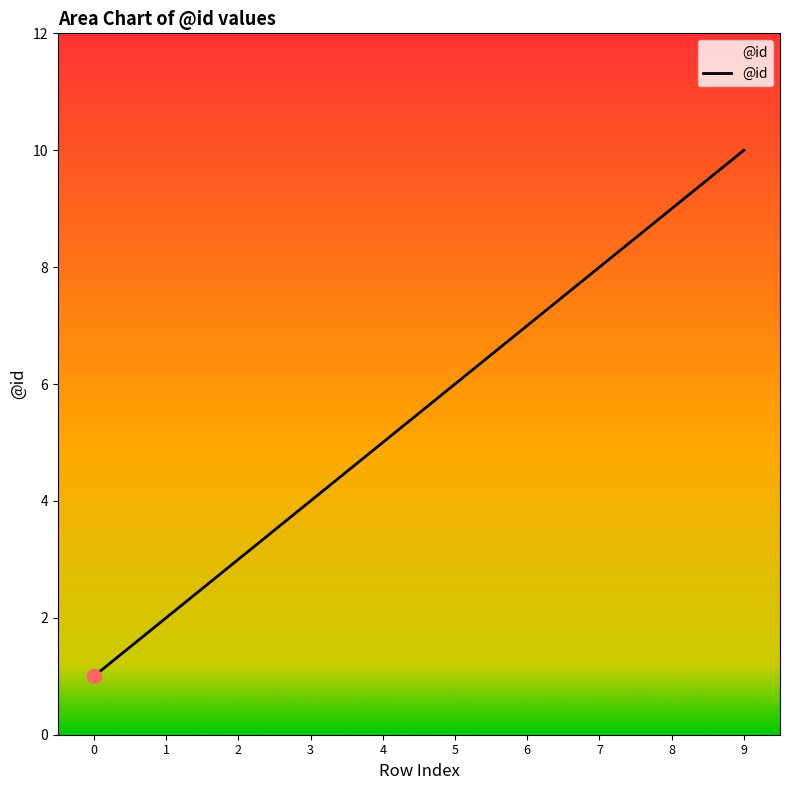

Between 2 and 8, which is larger?

8